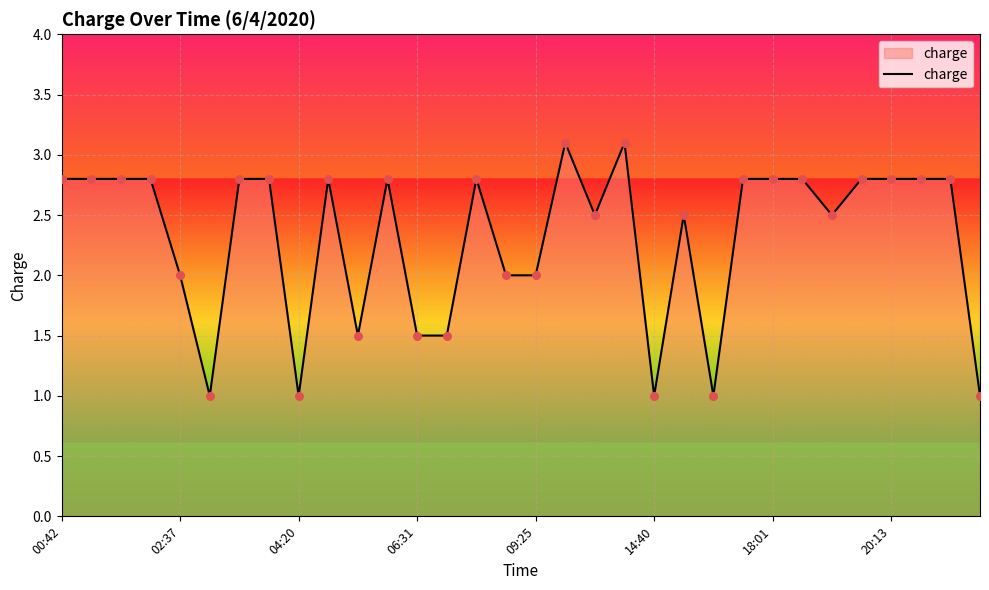

What is the difference between the maximum and minimum values?

2.1